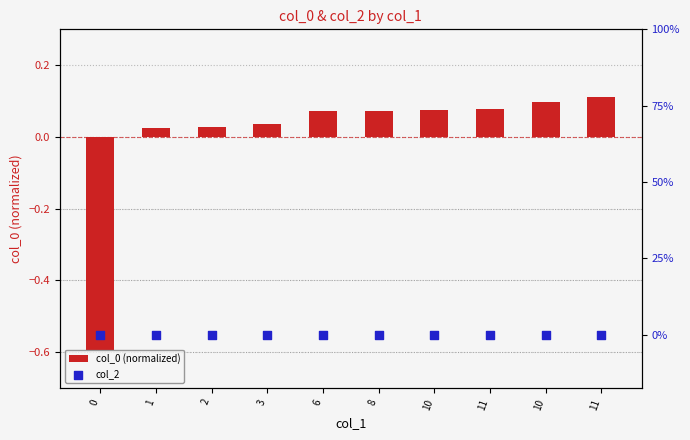

What is the total value across all series at 11?

0.1